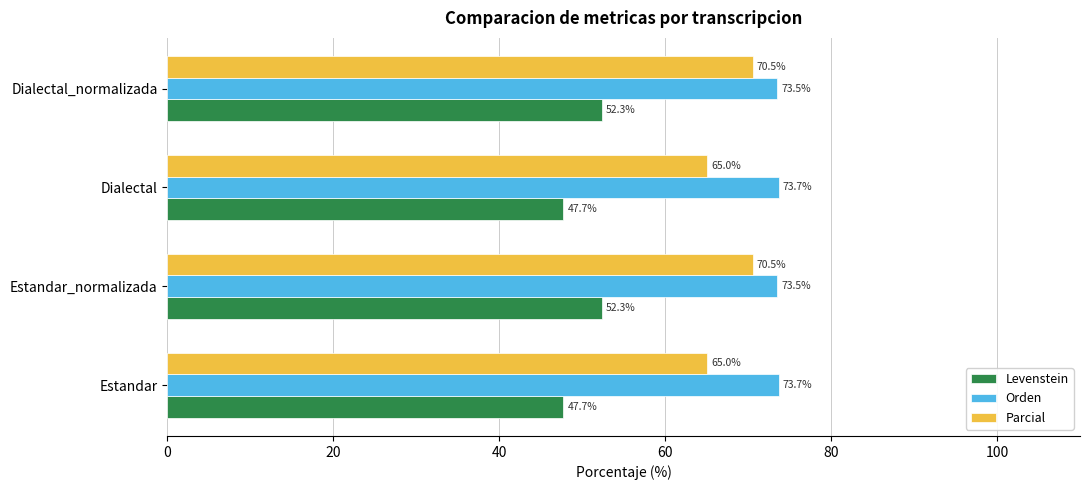

What value does the Orden series have at Dialectal?

73.7